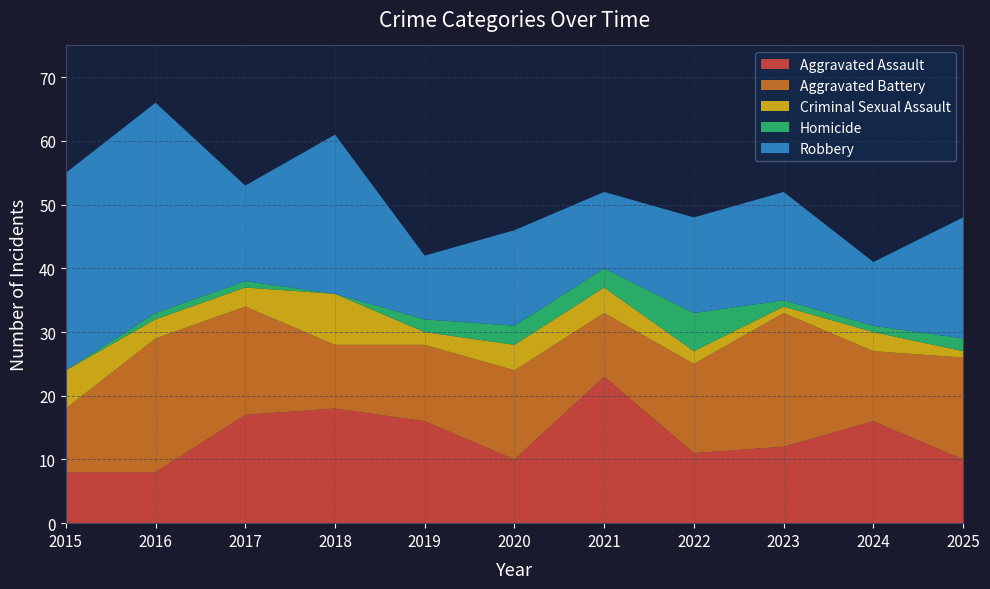

Reading right to left, transcribe all the data shown in this chart.

Aggravated Assault: 2025=10	2024=16	2023=12	2022=11	2021=23	2020=10	2019=16	2018=18	2017=17	2016=8	2015=8
Aggravated Battery: 2025=16	2024=11	2023=21	2022=14	2021=10	2020=14	2019=12	2018=10	2017=17	2016=21	2015=10
Criminal Sexual Assault: 2025=1	2024=3	2023=1	2022=2	2021=4	2020=4	2019=2	2018=8	2017=3	2016=3	2015=6
Homicide: 2025=2	2024=1	2023=1	2022=6	2021=3	2020=3	2019=2	2018=0	2017=1	2016=1	2015=0
Robbery: 2025=19	2024=10	2023=17	2022=15	2021=12	2020=15	2019=10	2018=25	2017=15	2016=33	2015=31